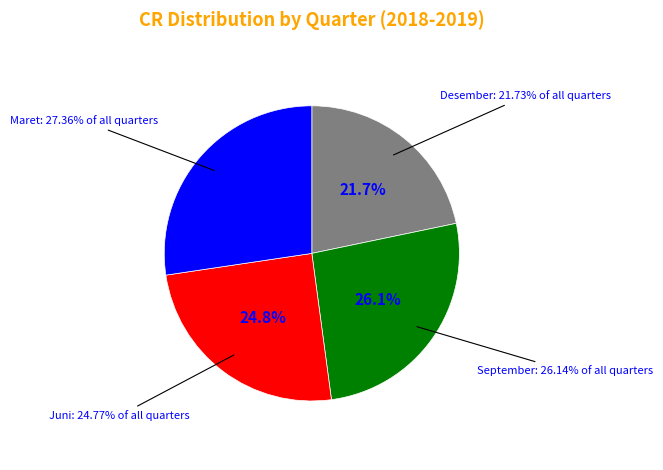

The September 2019 slice represents 5% of the pie. True or false?

False